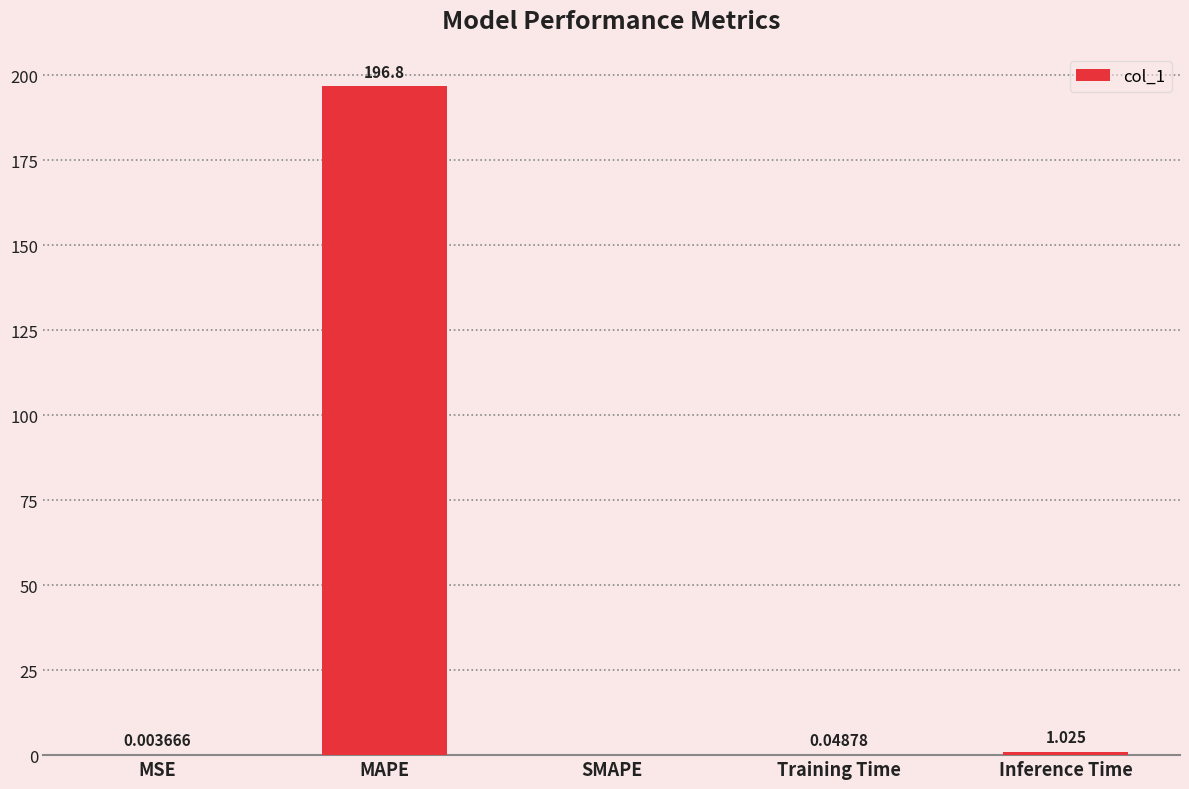

Which category has the highest value across all series?

MAPE